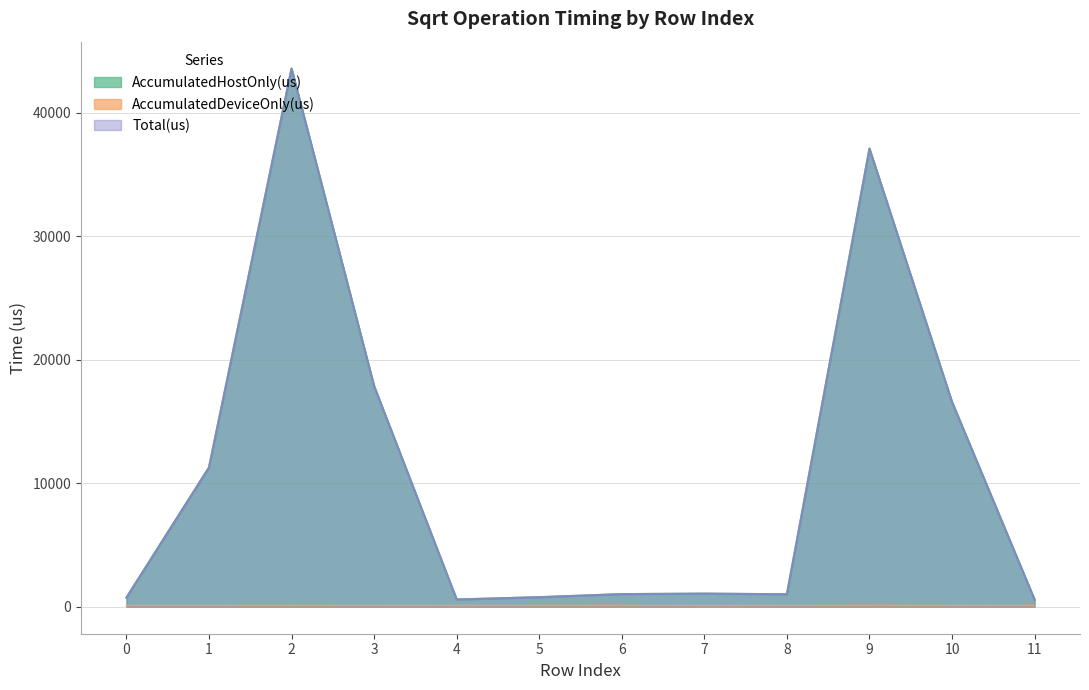

How many lines are shown in the chart?

3